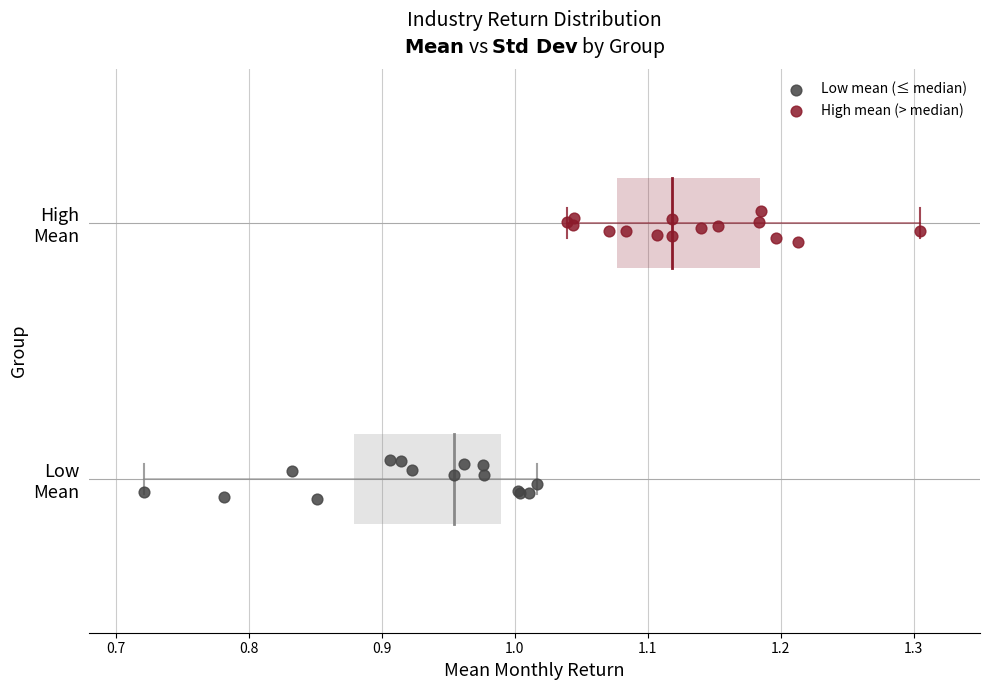

Which series contains the lowest Y value?

Low mean (≤ median)